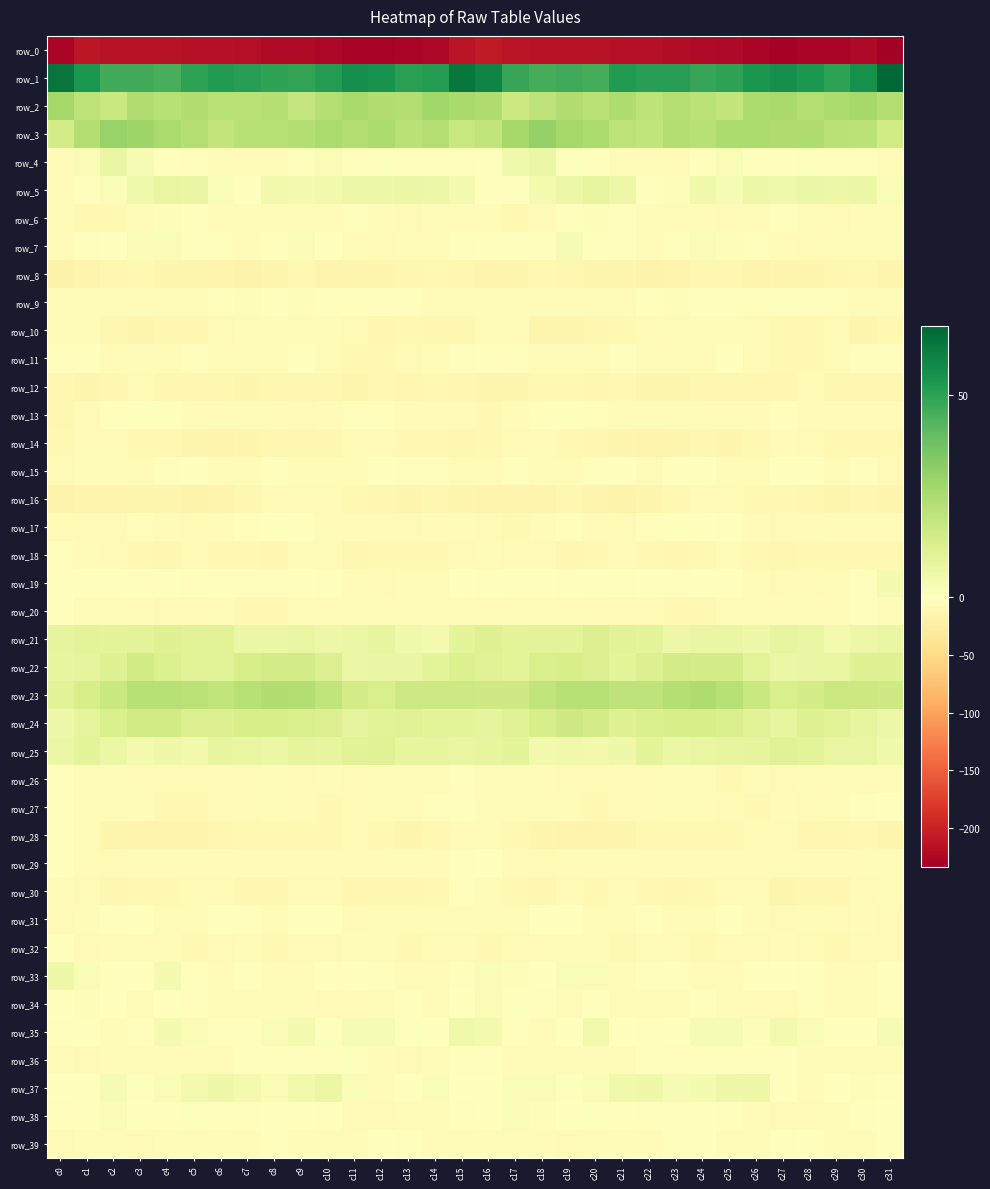

Which series has the widest spread of values?

row_0